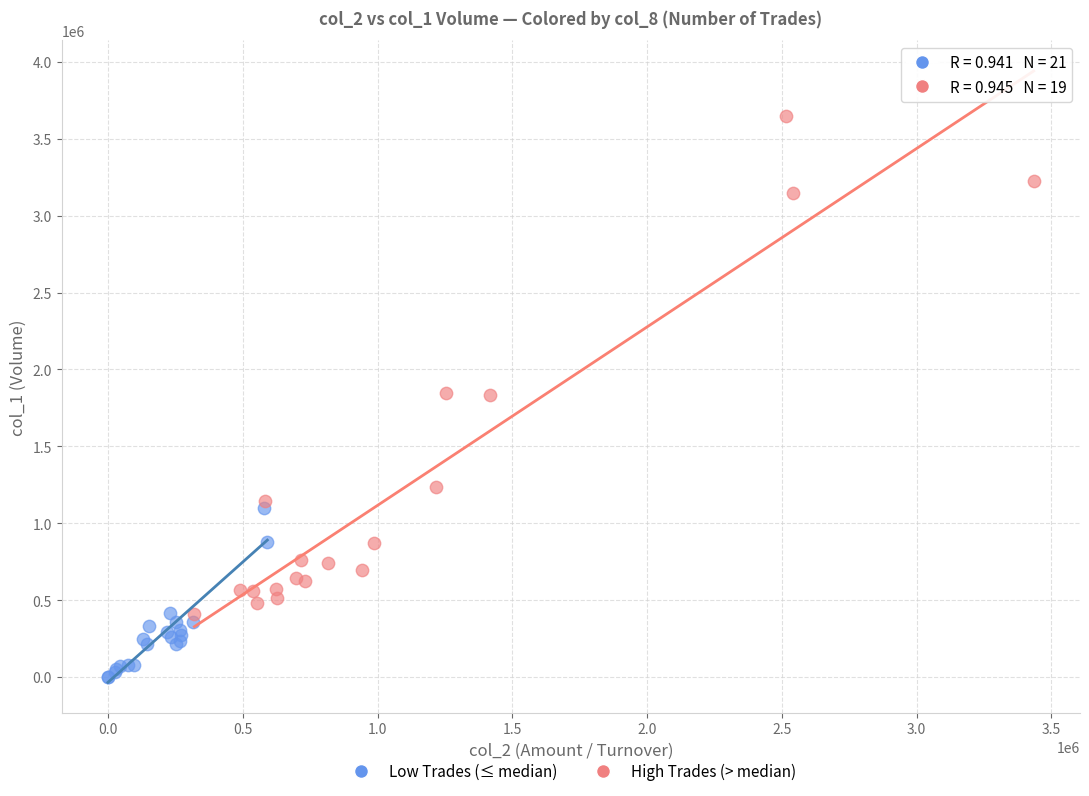

Which series reaches the minimum Y coordinate?

Low Trades (≤ median)